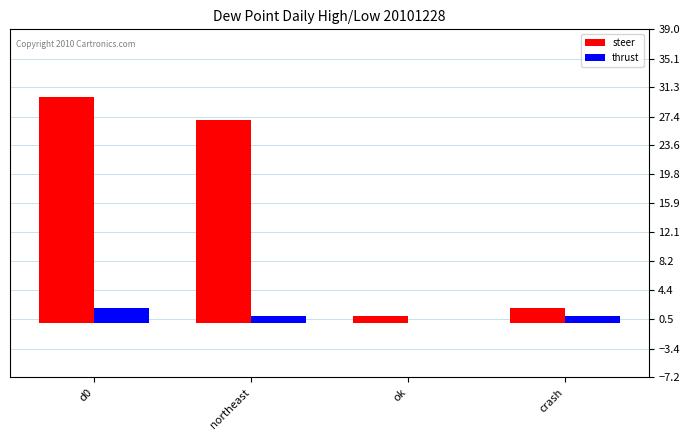

Is it true that thrust equals 1 at northeast?

True